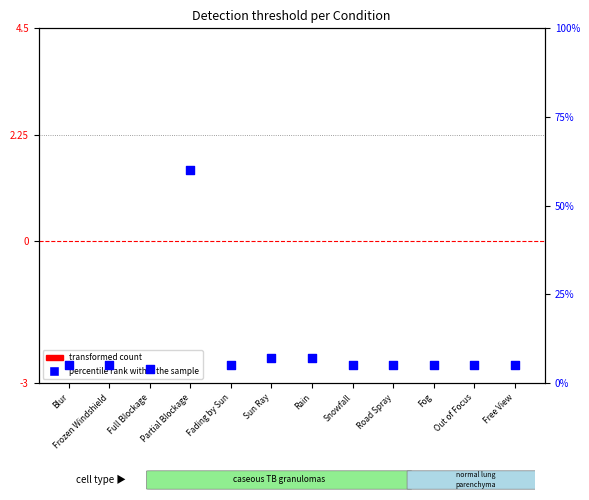

At which category is the sum across all series the highest?

Partial Blockage